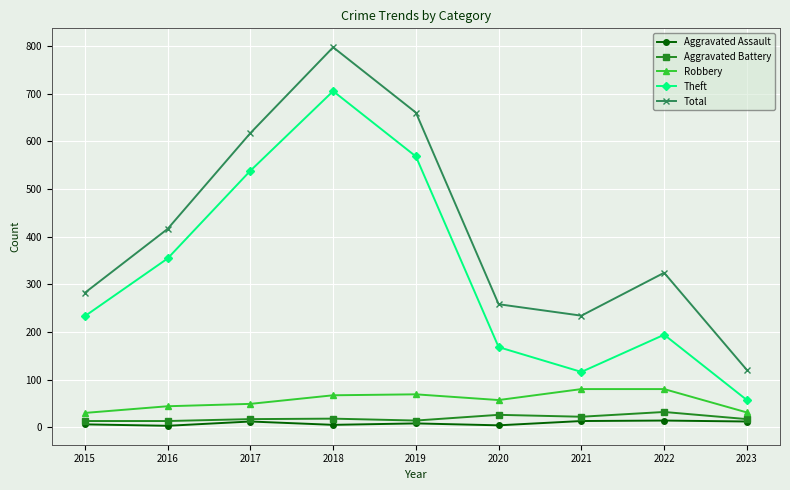

What is the maximum value for Robbery?

80